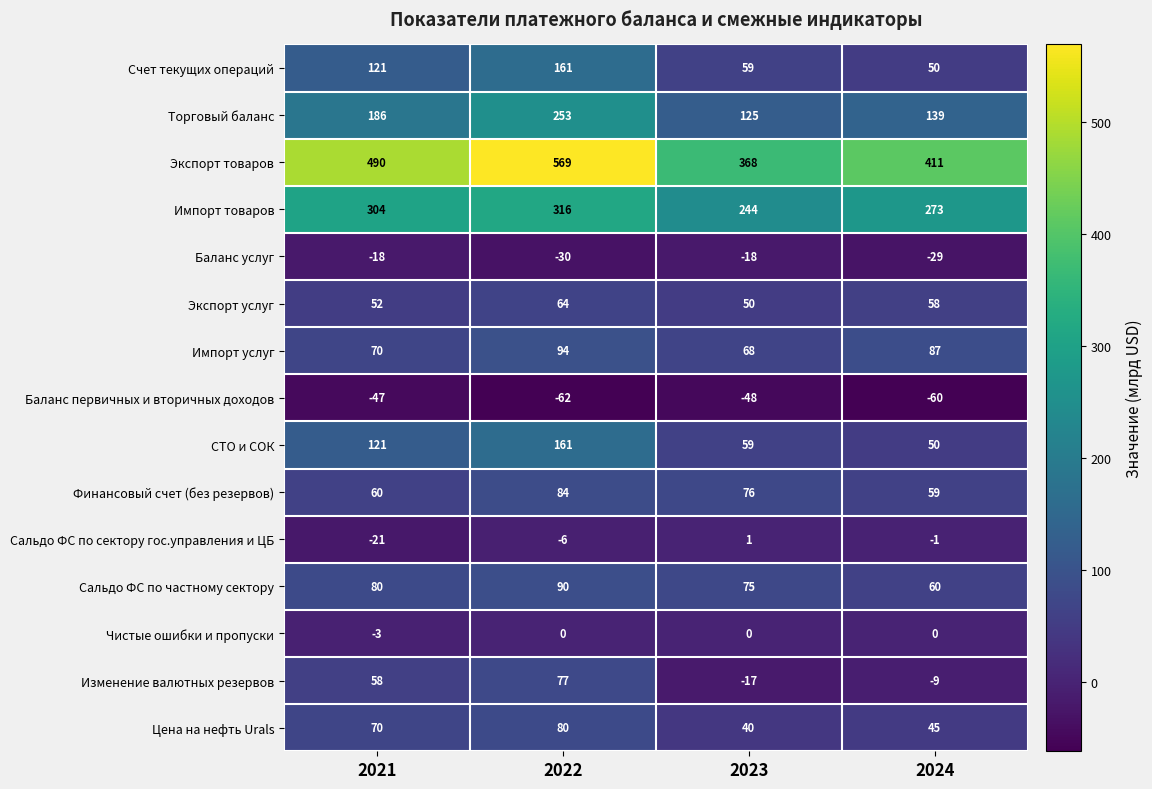

What is the difference between the highest and lowest values at 2021?

537